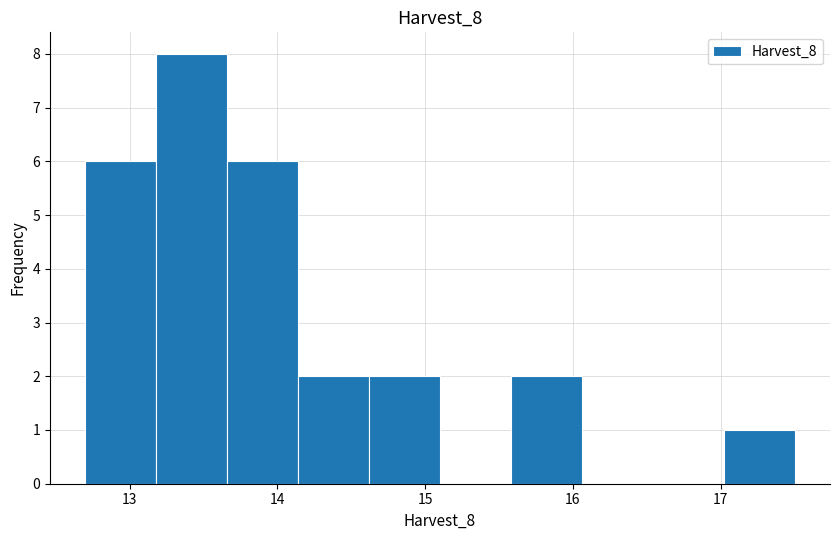

How tall is the bar that spans 13.7 to 14.1 on the x-axis? Neither the bar edges nor the heights are printed on the chart, so give them approximately, as read against the axes.

6